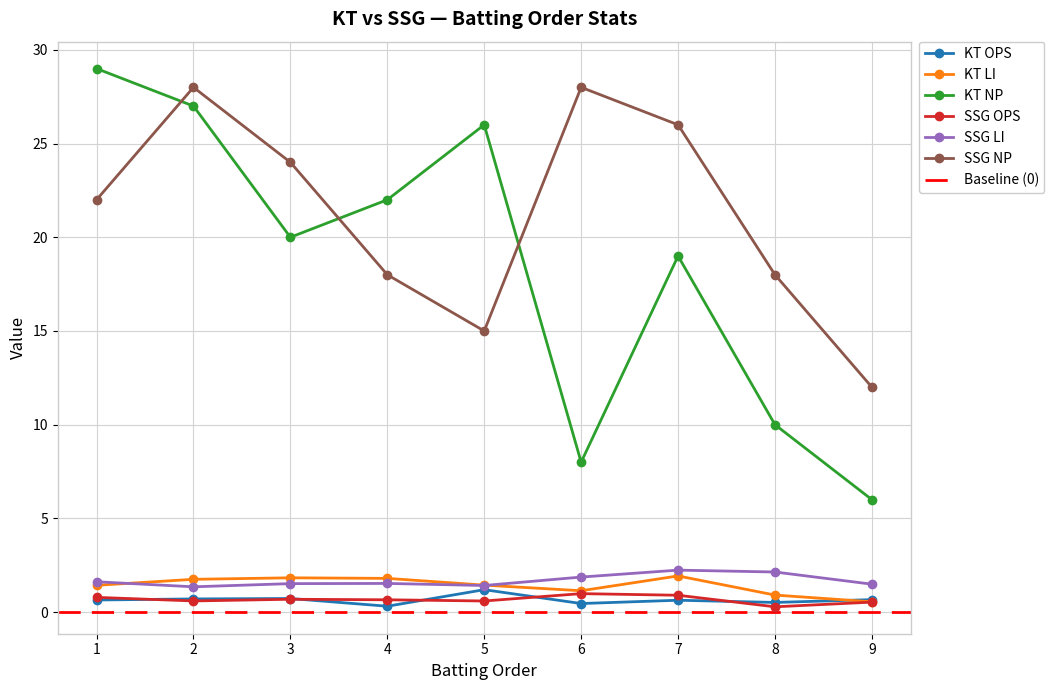

Reading left to right, list all the values displayed in this chart.

KT OPS: 1=0.6	2=0.7	3=0.7	4=0.3	5=1.2	6=0.5	7=0.6	8=0.5	9=0.7
KT LI: 1=1.4	2=1.8	3=1.8	4=1.8	5=1.4	6=1.1	7=1.9	8=0.9	9=0.6
KT NP: 1=29.0	2=27.0	3=20.0	4=22.0	5=26.0	6=8.0	7=19.0	8=10.0	9=6.0
SSG OPS: 1=0.8	2=0.6	3=0.7	4=0.7	5=0.6	6=1.0	7=0.9	8=0.3	9=0.5
SSG LI: 1=1.6	2=1.4	3=1.5	4=1.5	5=1.4	6=1.9	7=2.2	8=2.1	9=1.5
SSG NP: 1=22.0	2=28.0	3=24.0	4=18.0	5=15.0	6=28.0	7=26.0	8=18.0	9=12.0